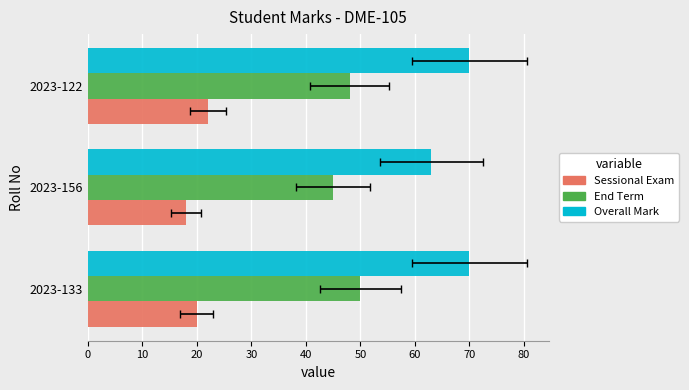

How many values in the Sessional Exam series exceed 20?

1